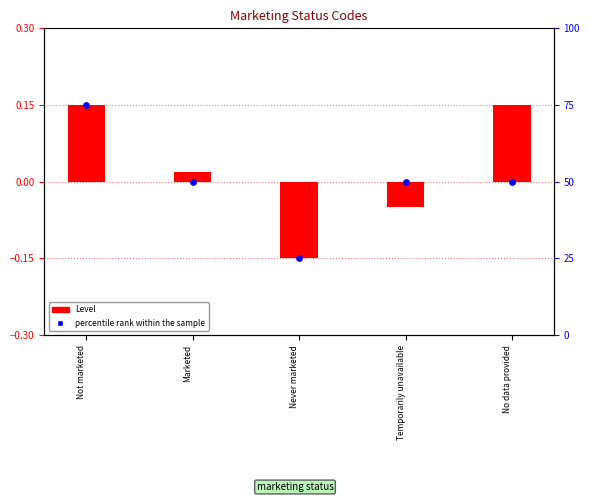

What is the total value across all series at Never marketed?

24.9